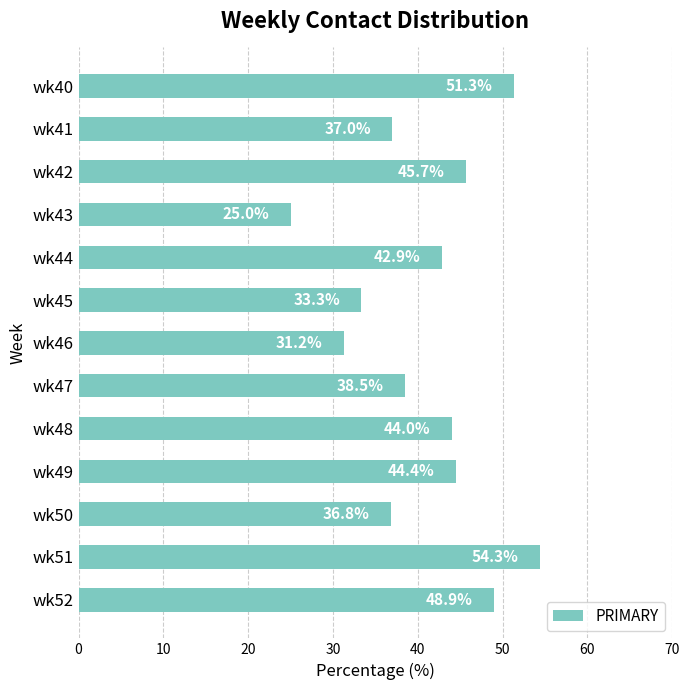

What is the ratio of the value at wk49 to the value at wk42?

1.0